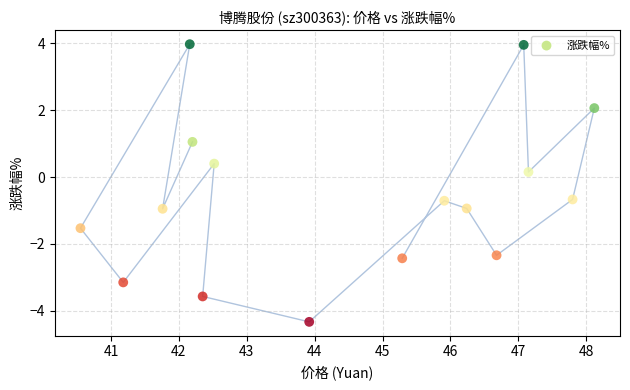

What is the range of Y values (max minus min)?

8.3